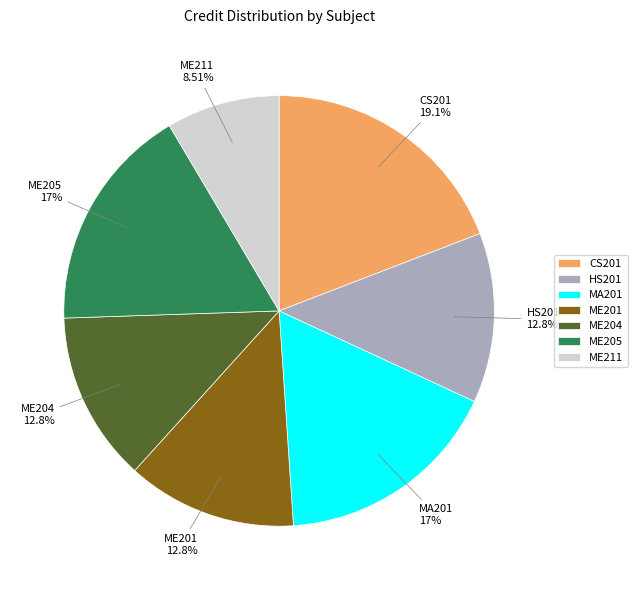

To the nearest percent, what percentage of the pie is ME204?

13%